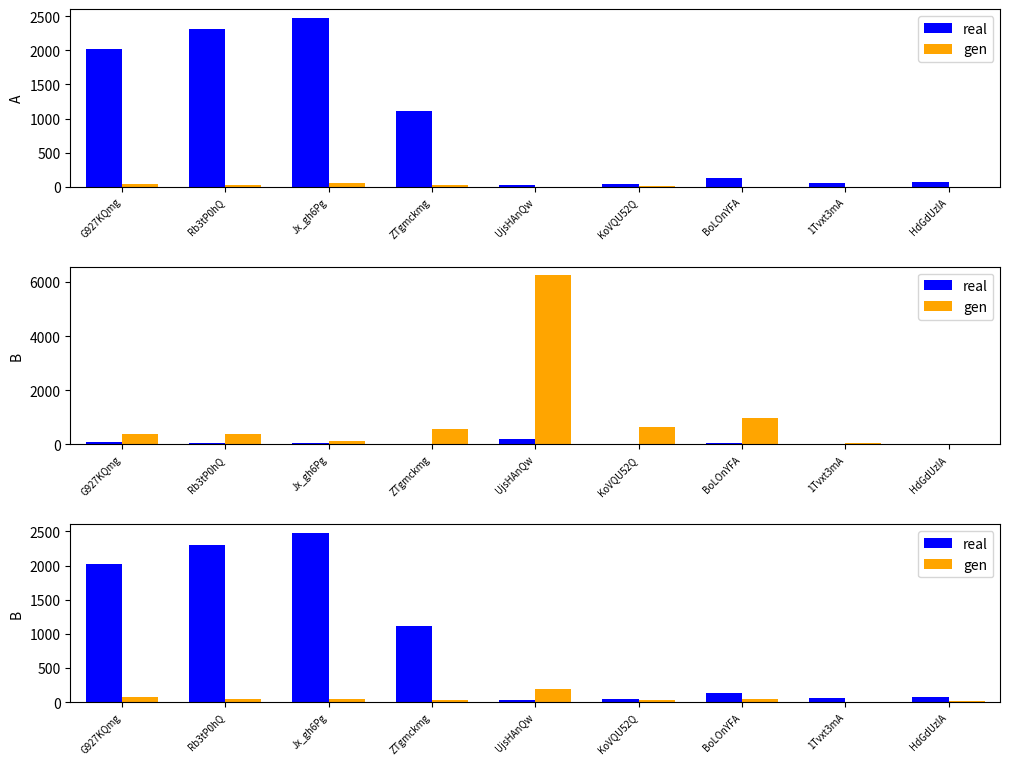

True or false: real has a value of 25.9 at 1Tvxt3mA.

False